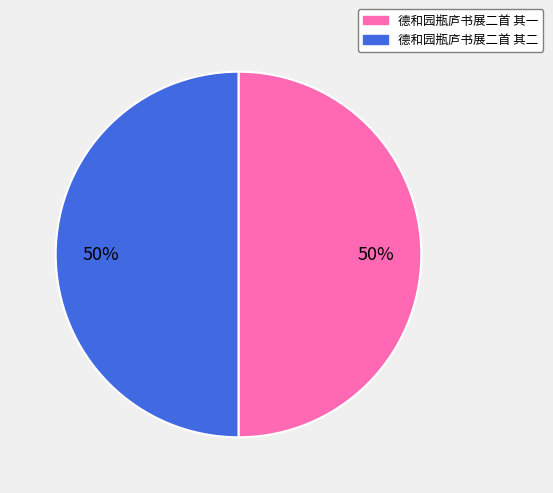

Is the sum of 德和园瓶庐书展二首 其二 and 德和园瓶庐书展二首 其一 greater than half?

Yes